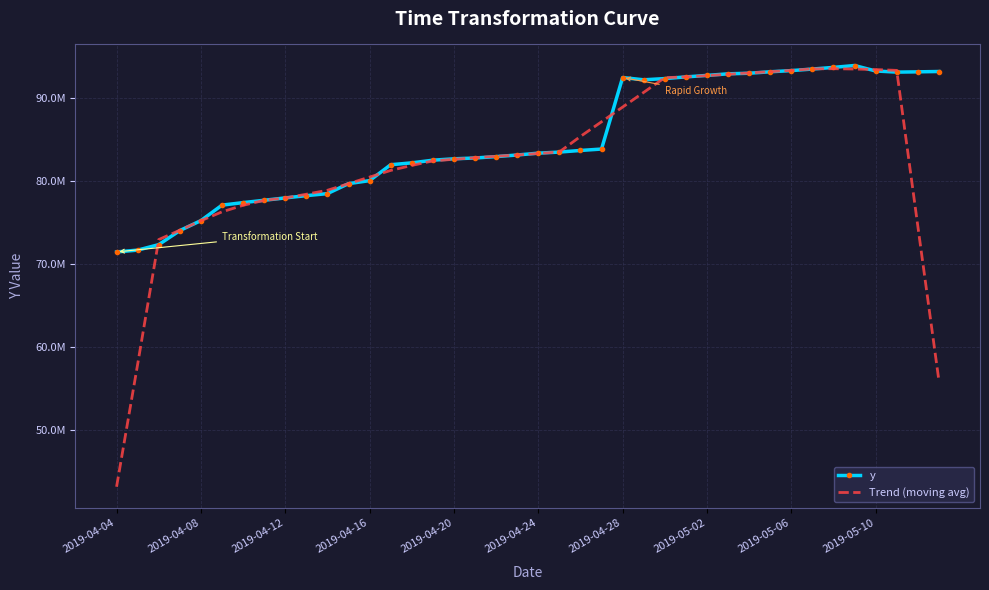

Which series ends up on top after the final intersection of y and Trend (moving avg)?

y